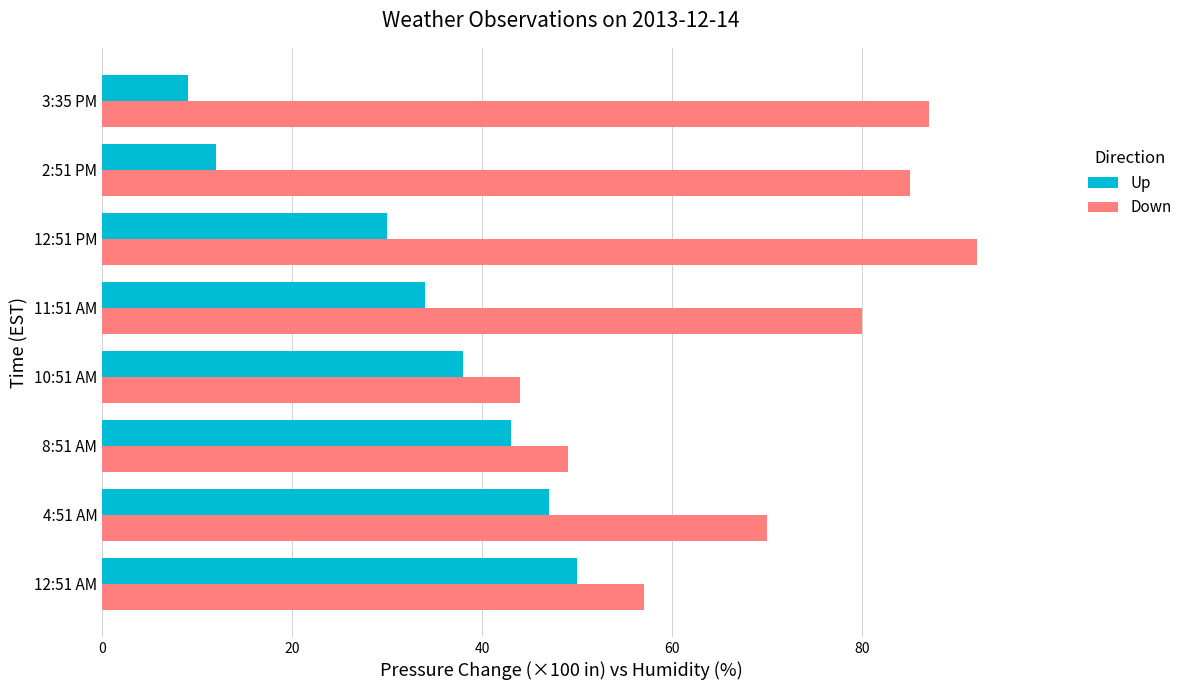

What is the difference between the maximum and minimum values in the Down series?

48.0